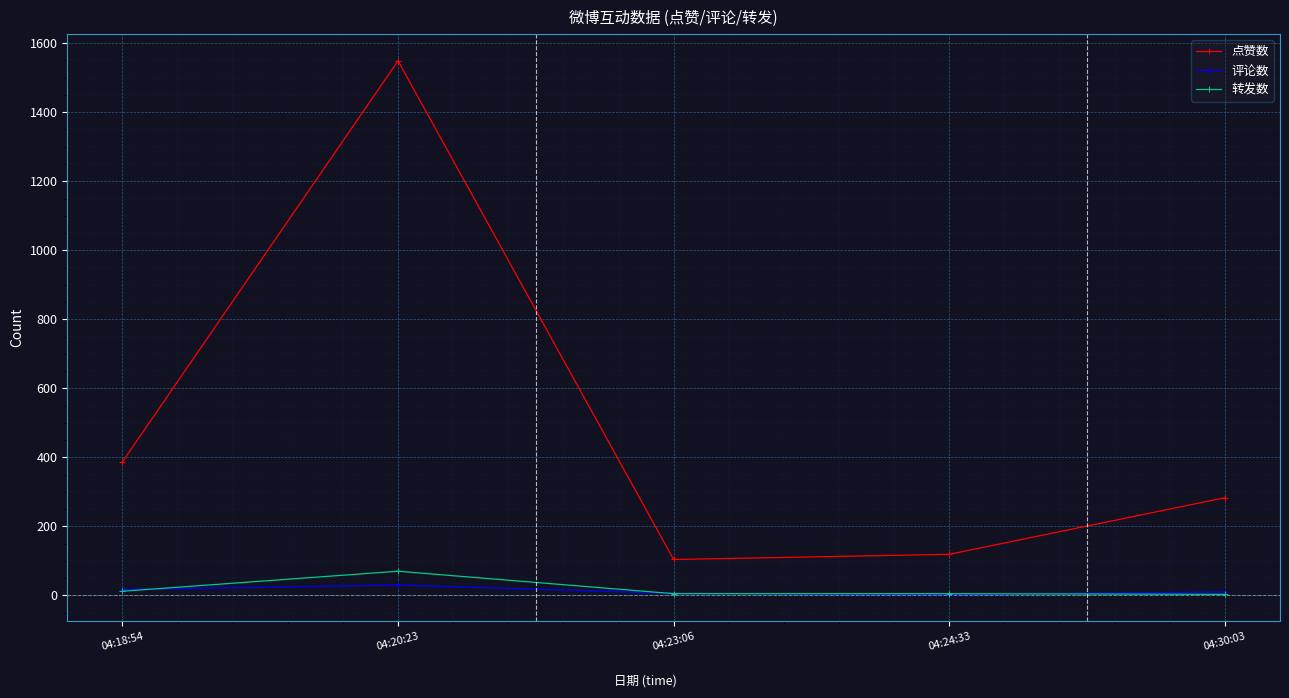

In 点赞数, how many points are higher than both neighbors (excluding endpoints)?

1